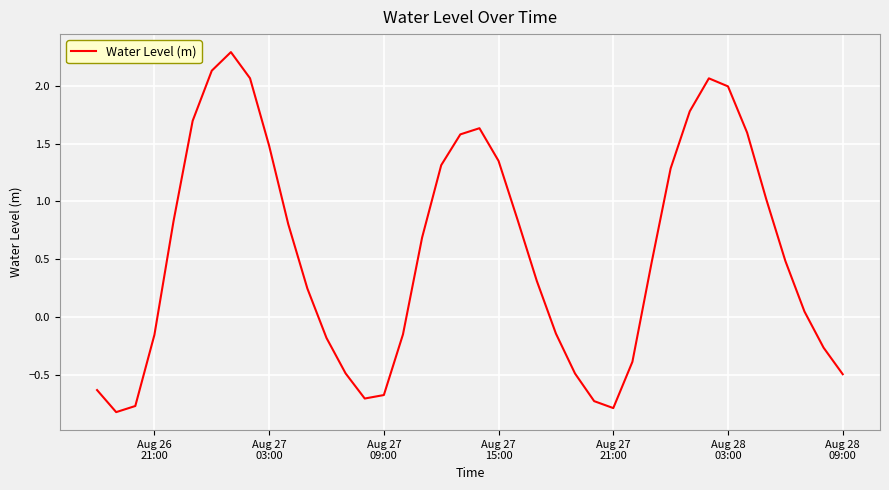

What is the difference between the maximum and minimum values?

3.1